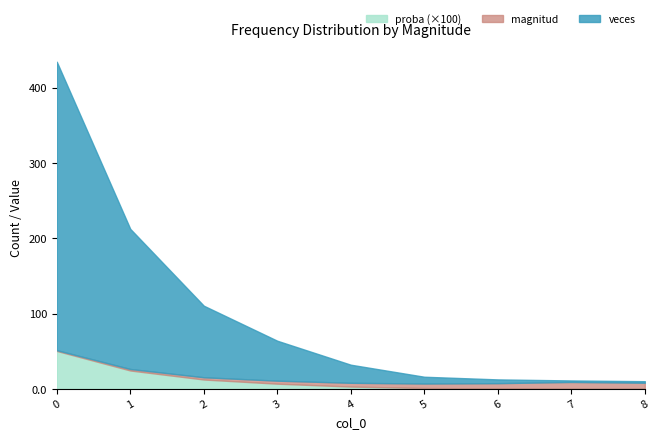

What is the approximate value of proba at 0?

0.5